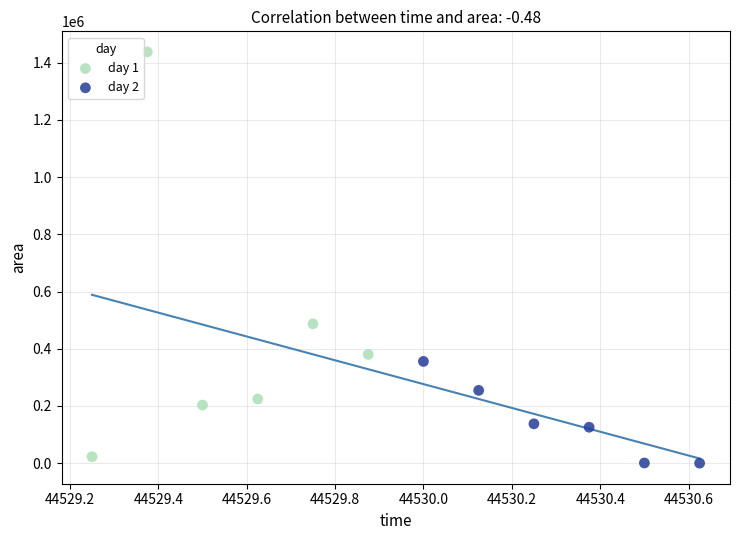

Which series reaches the maximum Y coordinate?

day 1